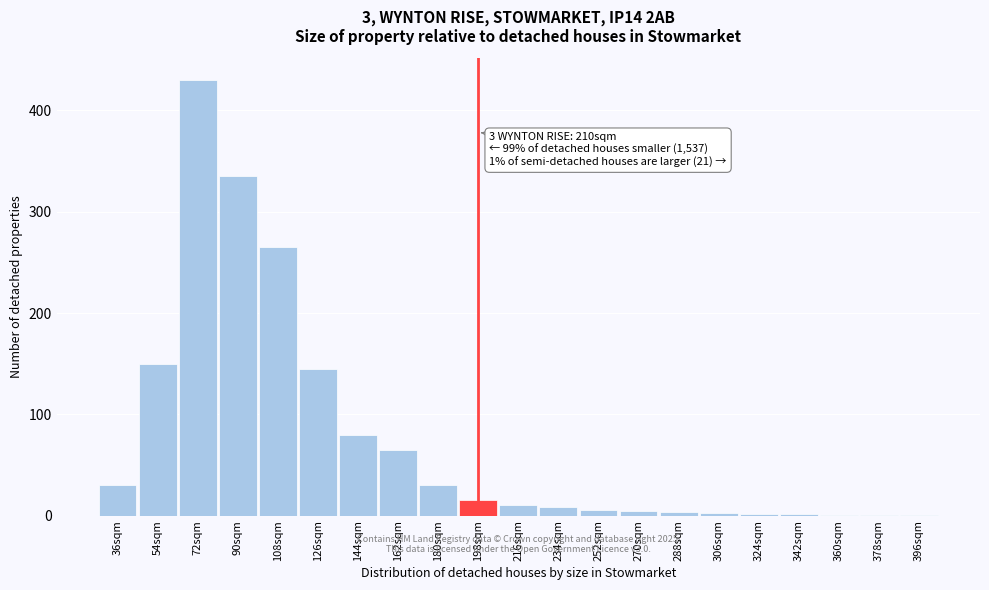

What is the sum of all values?

1588